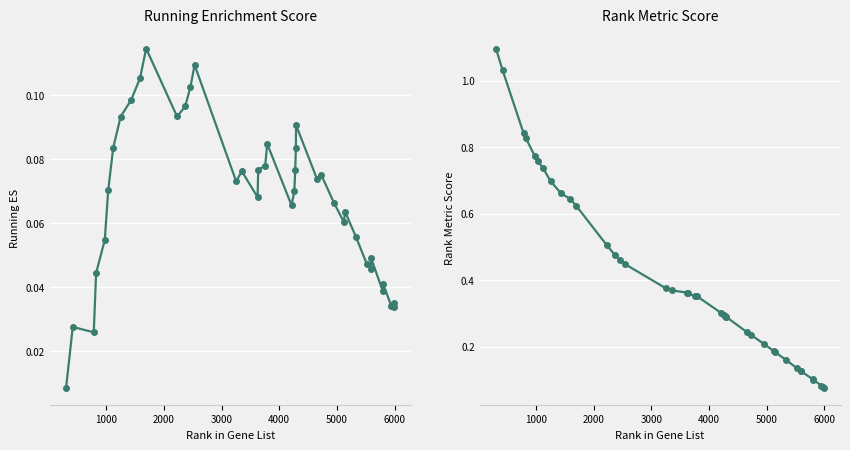

List the series in order of their peak value, lowest first.

RUNNING ES, RANK METRIC SCORE